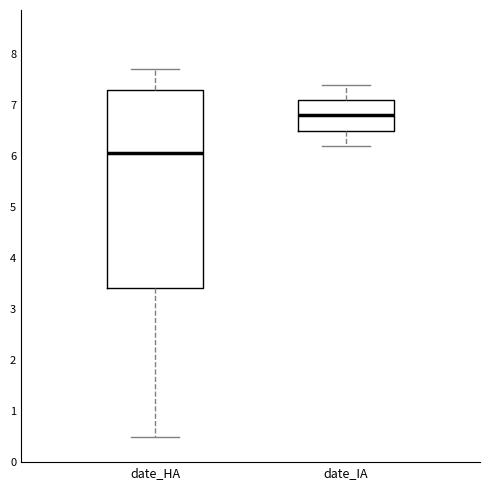

Which box's median line is the lowest?

date_HA